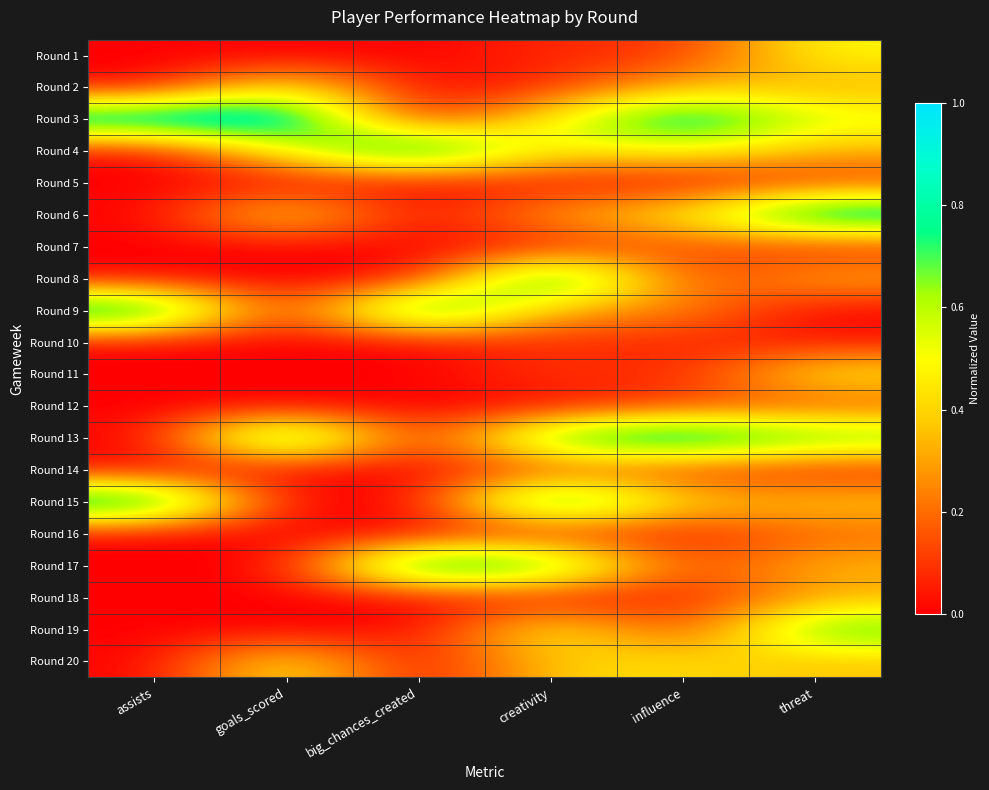

At how many categories does at least one series exceed 0?

6